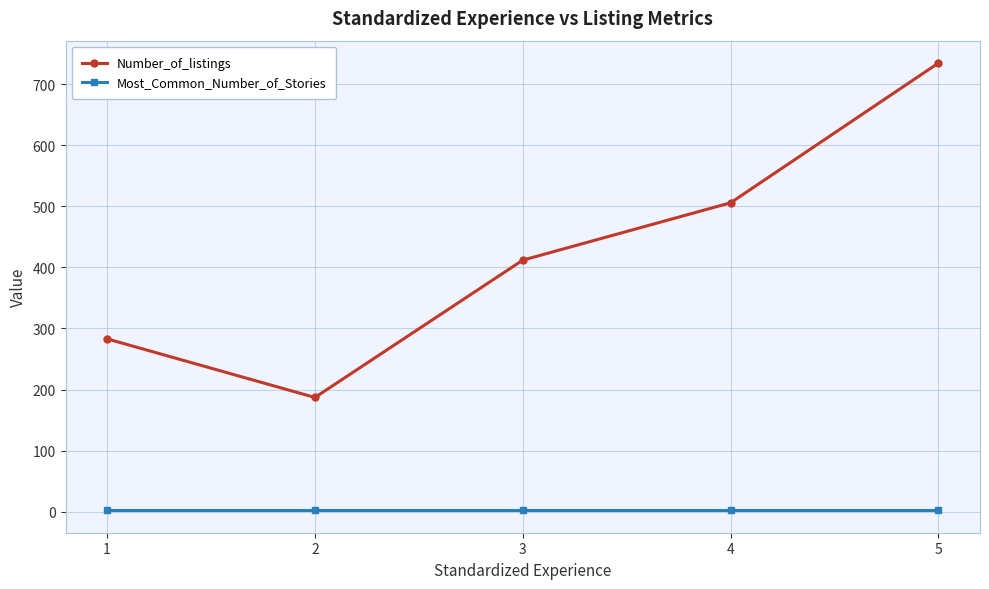

How many series are shown in this chart?

2